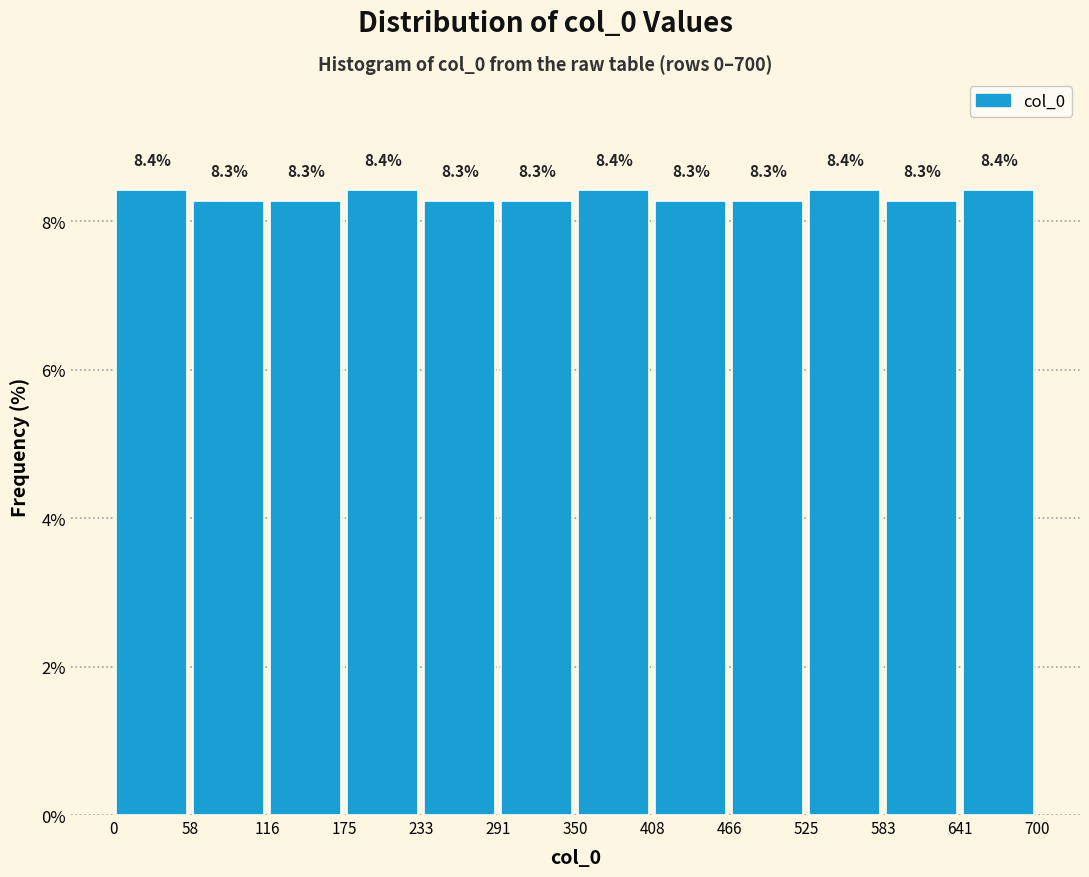

Reading left to right, list every bar in this chart as the range it spans on the x-axis followed by its height.

0 to 58: 8.4
58 to 116: 8.3
116 to 175: 8.3
175 to 233: 8.4
233 to 291: 8.3
291 to 350: 8.3
350 to 408: 8.4
408 to 466: 8.3
466 to 525: 8.3
525 to 583: 8.4
583 to 641: 8.3
641 to 700: 8.4